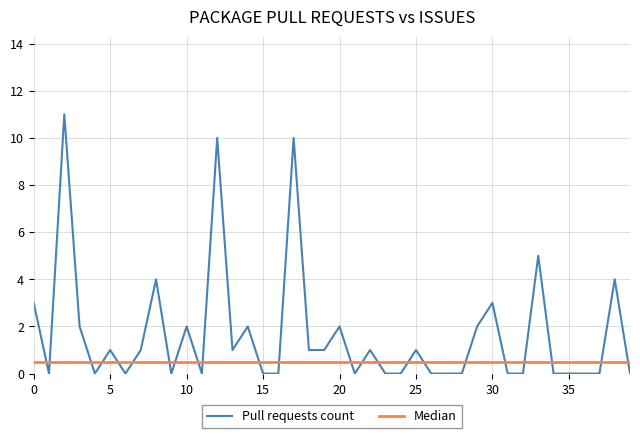

What is the maximum value for Pull requests count?

11